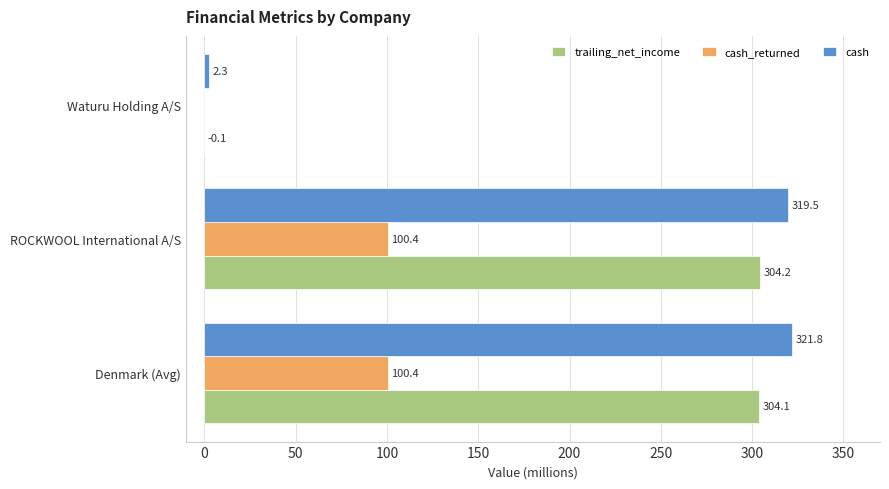

What is the sum of all trailing_net_income values?

608.1